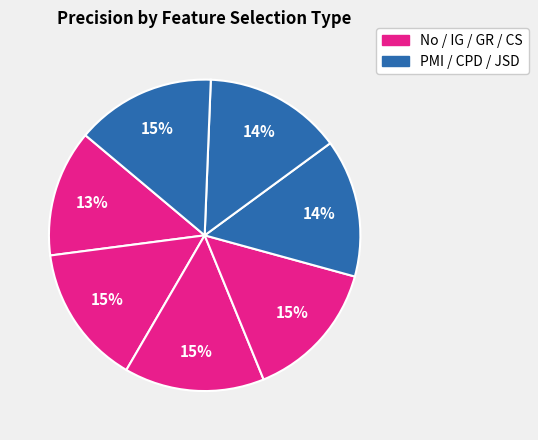

How many segments does this pie chart have?

7